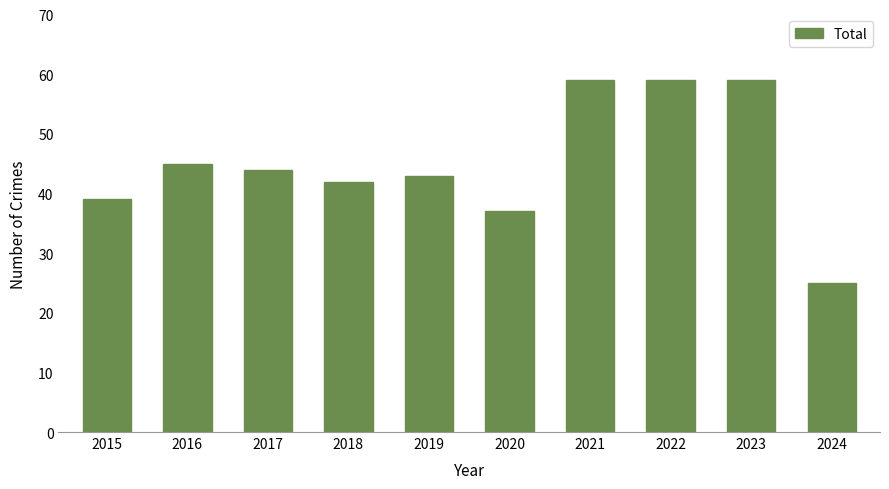

At which label does the data first exceed 44?

2016